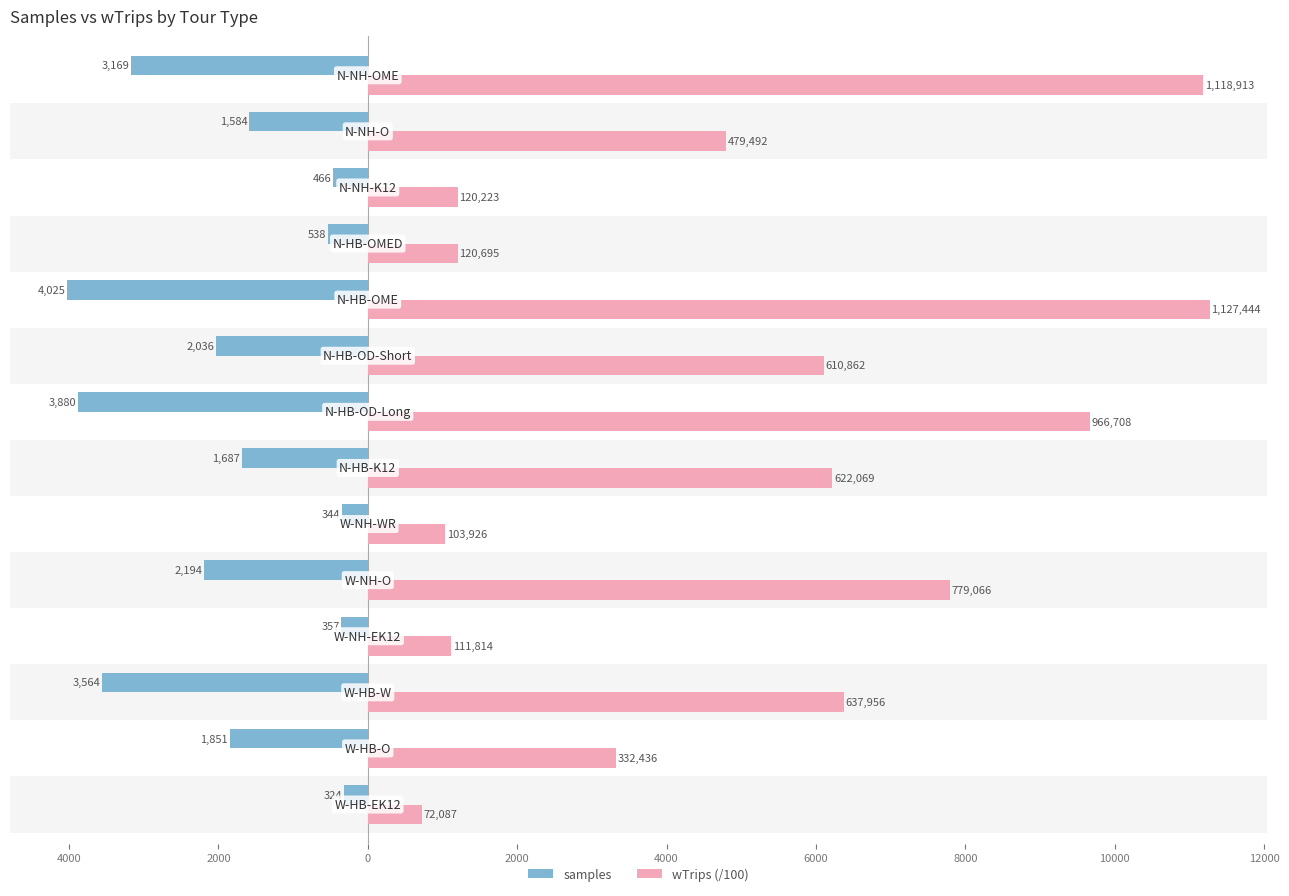

What is the value of the wTrips (/100) bar at the 2nd from the left?

3324.4